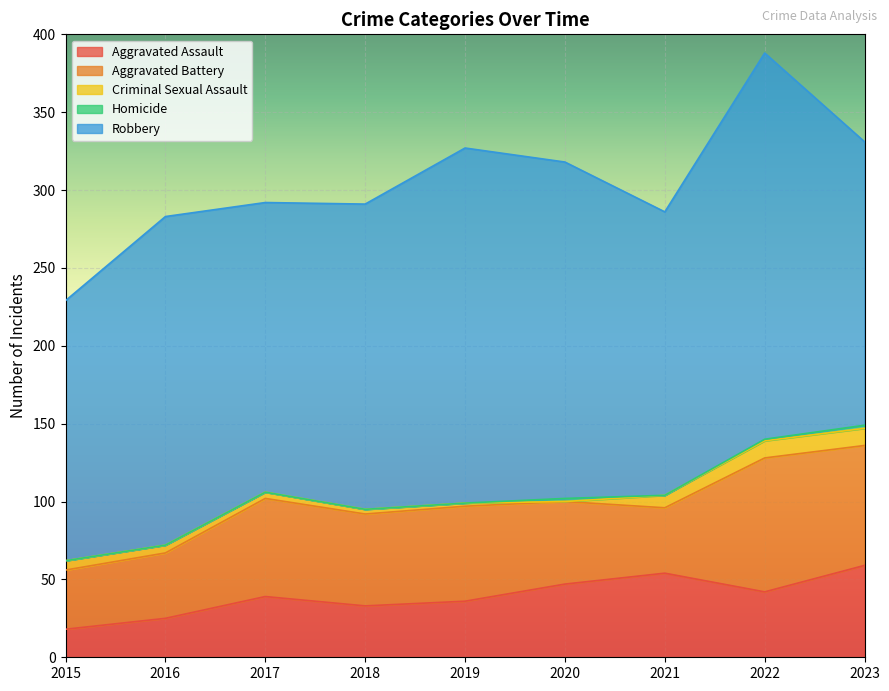

Where is the first local minimum for Criminal Sexual Assault?

2020